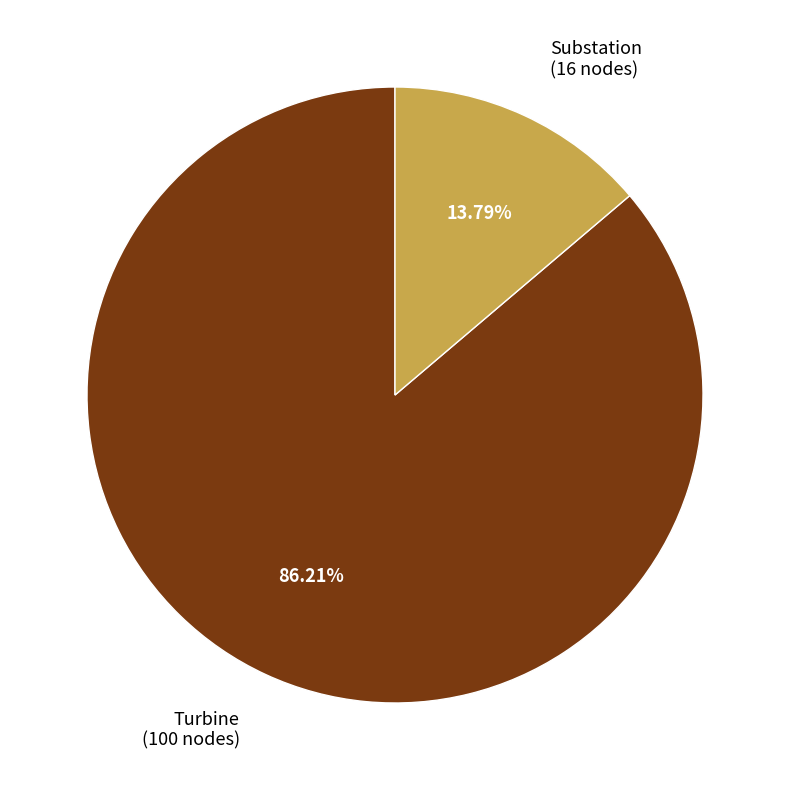

Is there a majority slice in this chart?

Yes